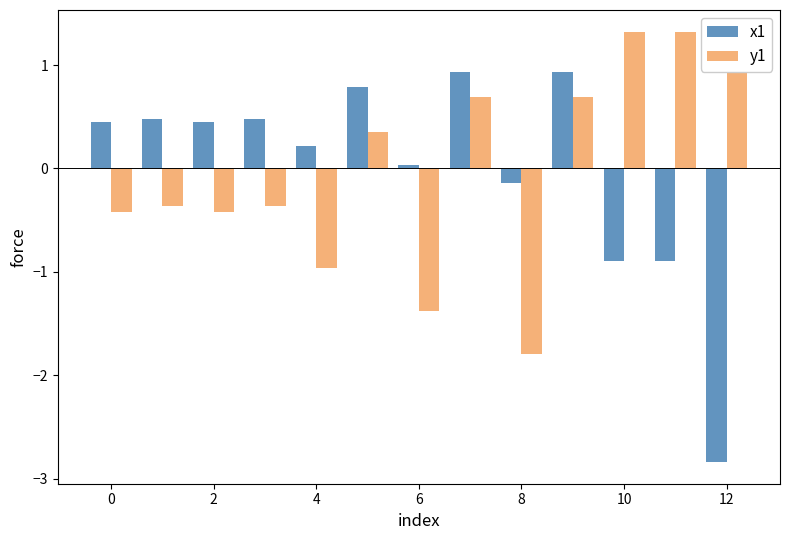

How many data points in y1 are less than 0?

7